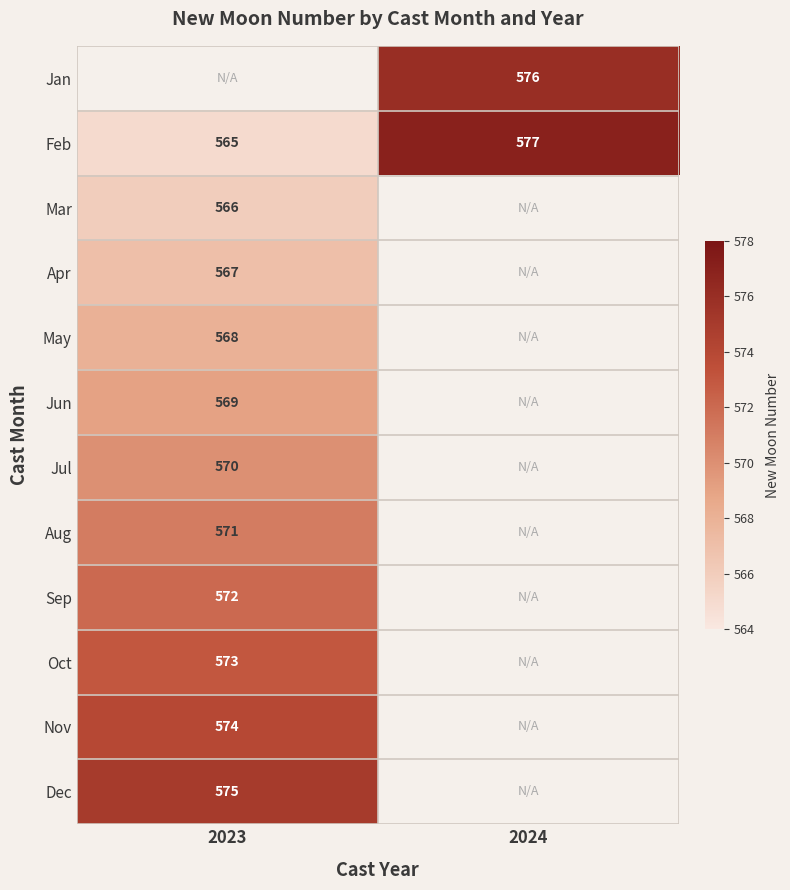

The Nov series shows 574 at 2023. True or false?

True